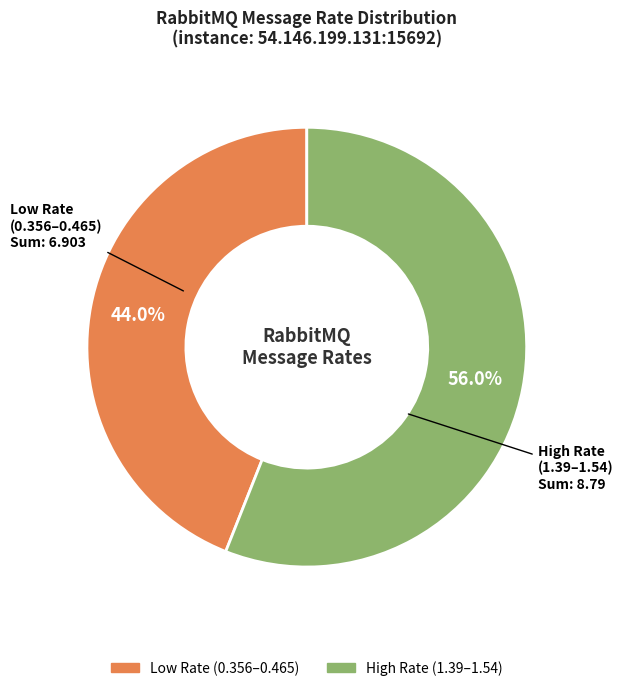

Does any single category account for the majority?

Yes